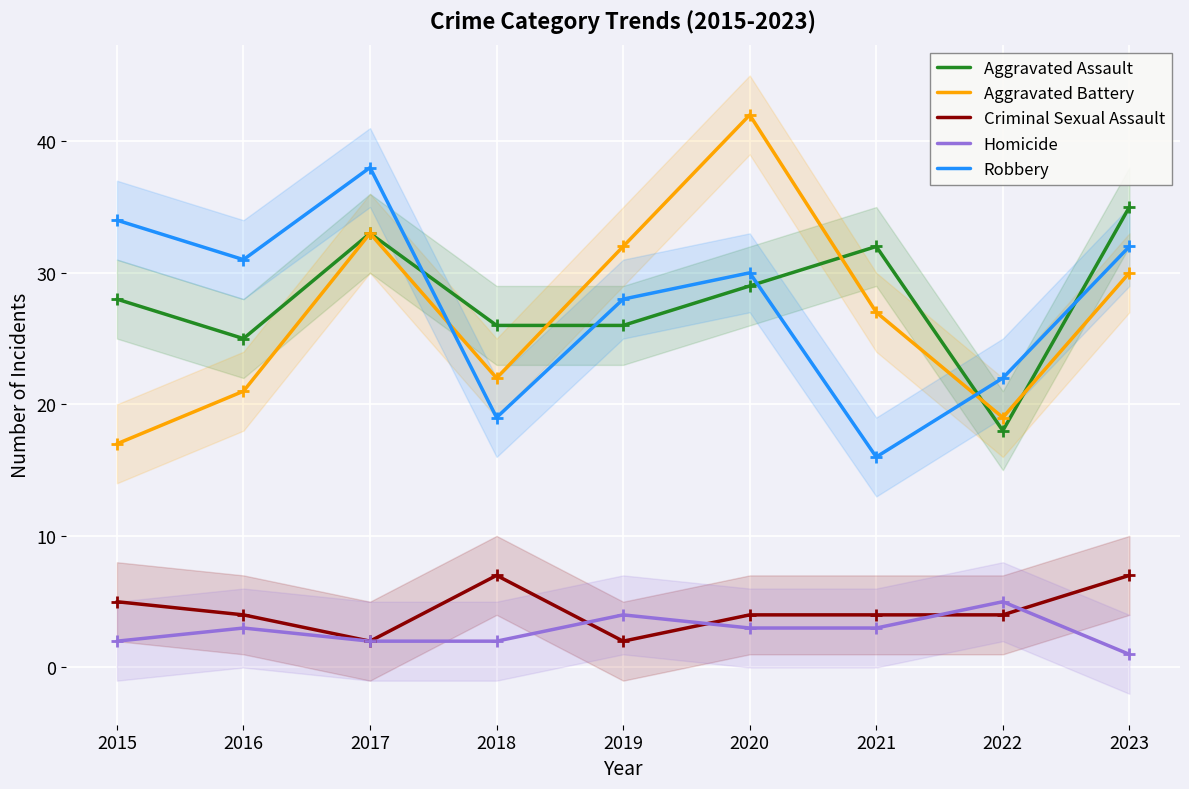

Is it true that Aggravated Assault equals 9 at 2022?

False